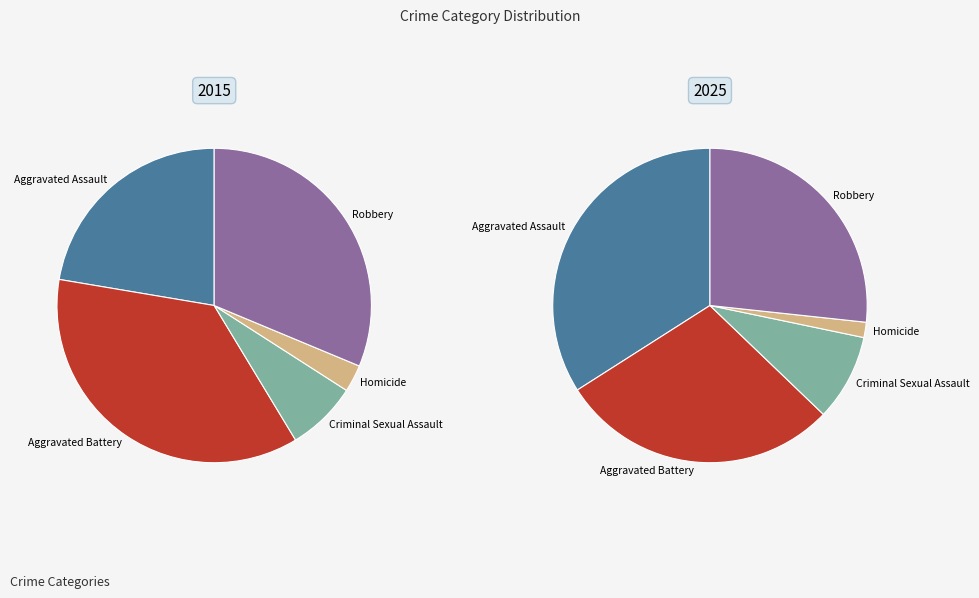

Rank the categories by value from highest to lowest.

Aggravated Battery, Robbery, Aggravated Assault, Criminal Sexual Assault, Homicide